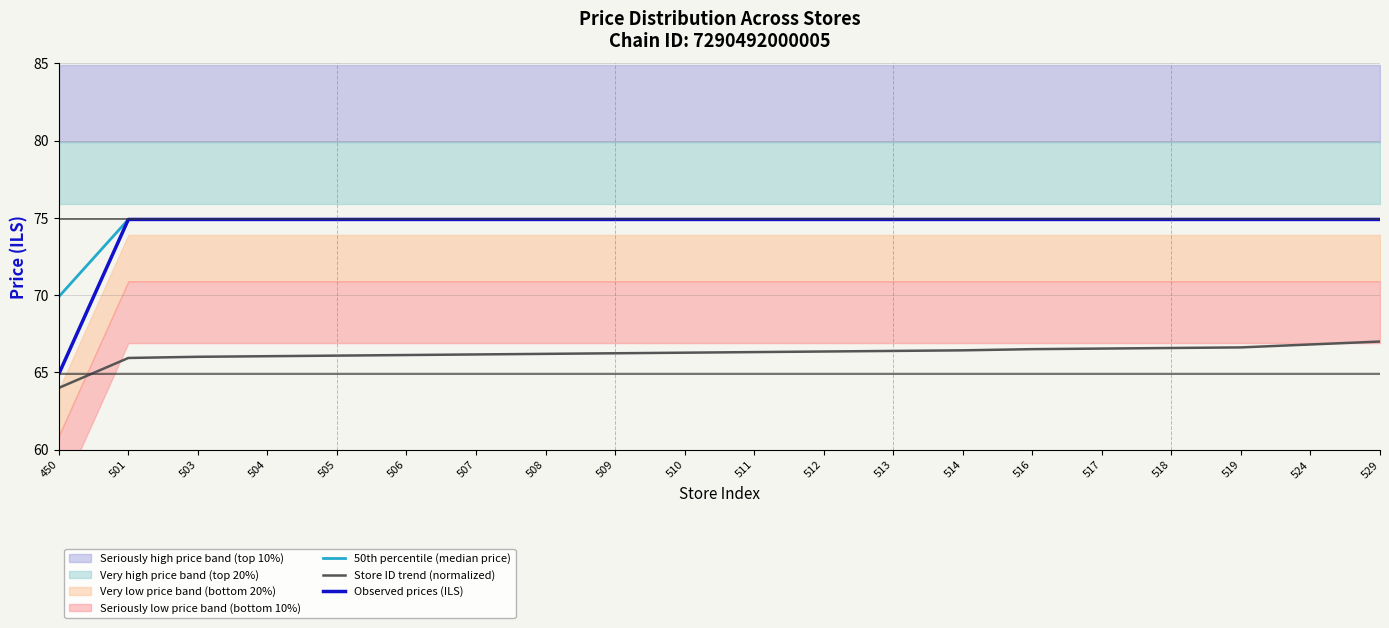

Where is Store ID trend (normalized) nearest to the value 65?

501